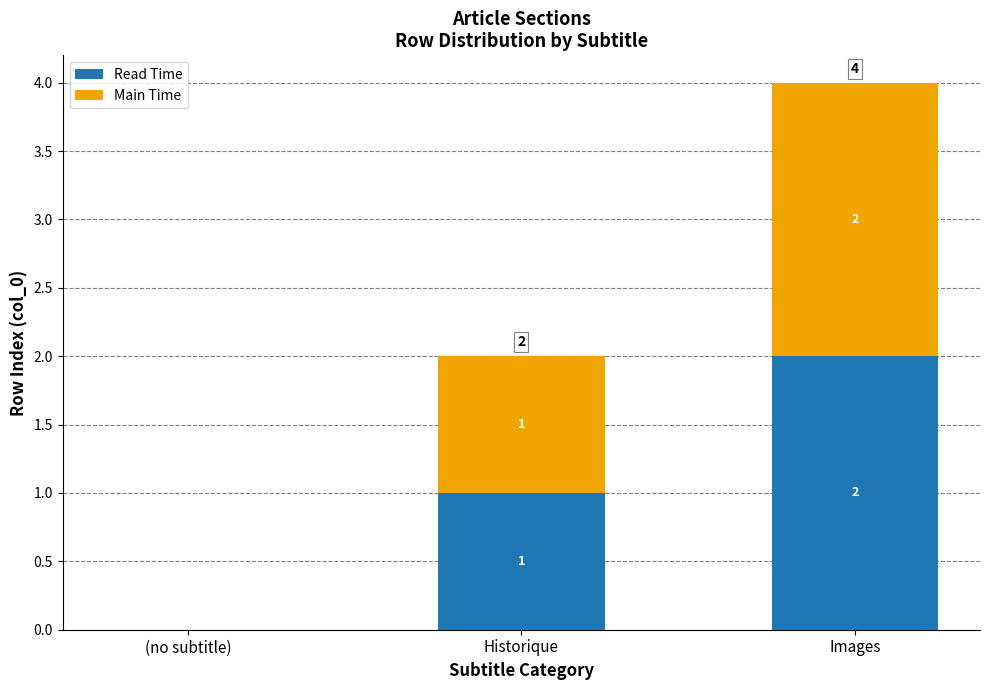

What is the sum of the Read Time values at Historique and Images?

3